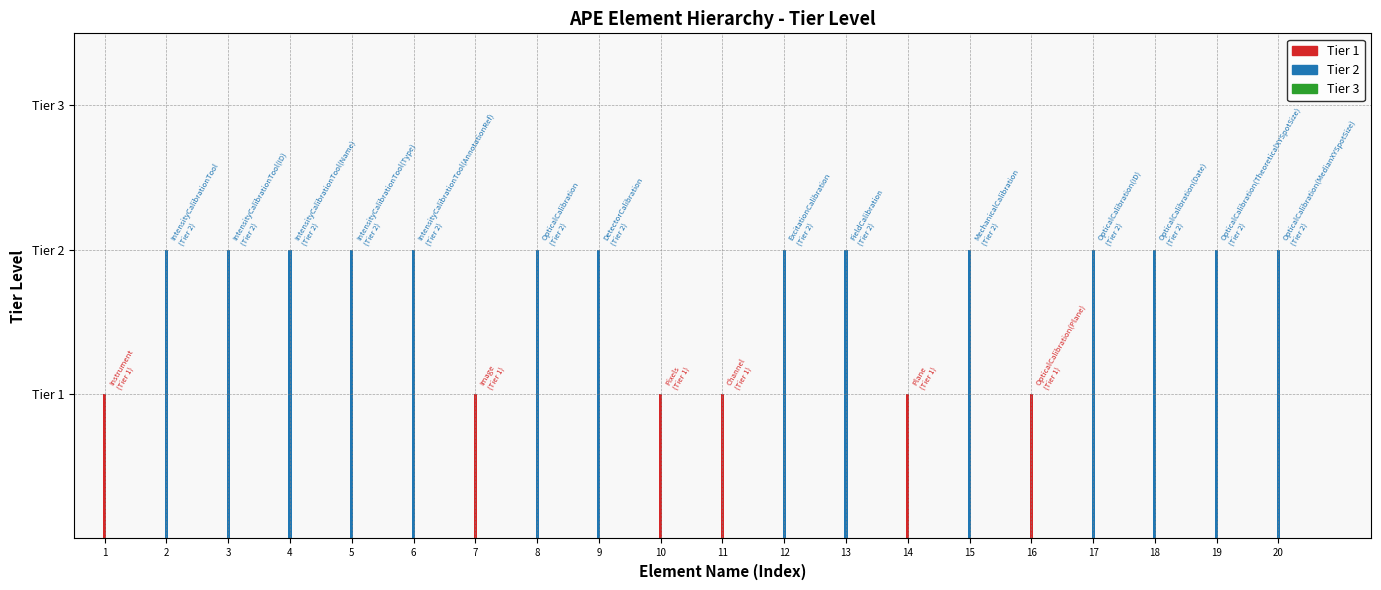

Are the bars horizontal?

No